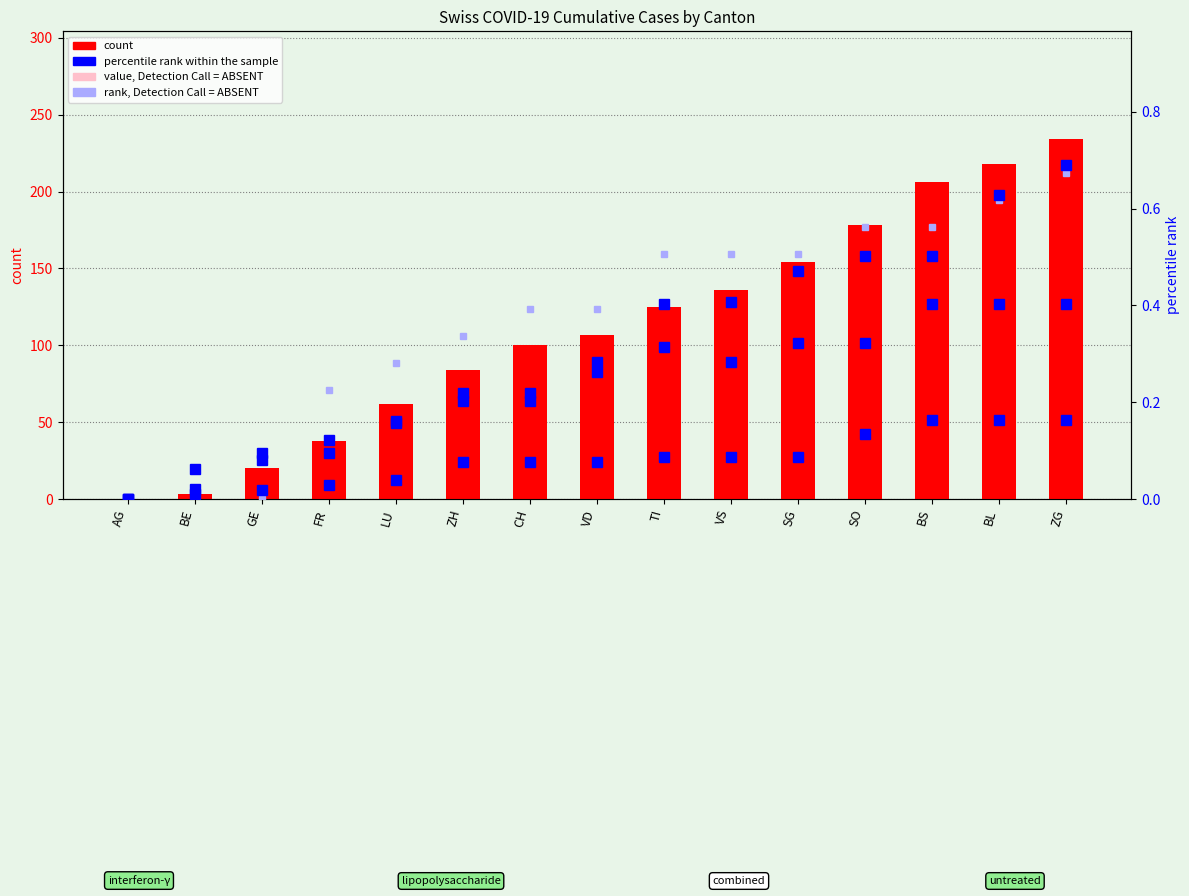

What is the value of the percentile rank within the sample bar at the 15th from the left?

0.4